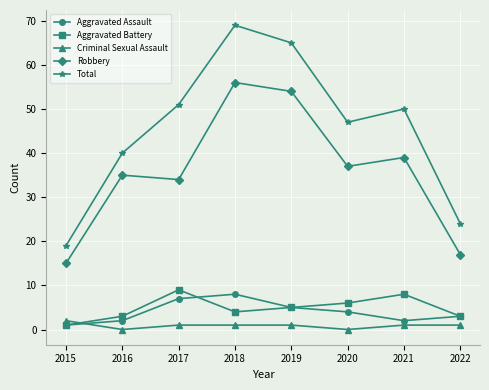

How many interior local valleys does the Aggravated Battery series have?

1